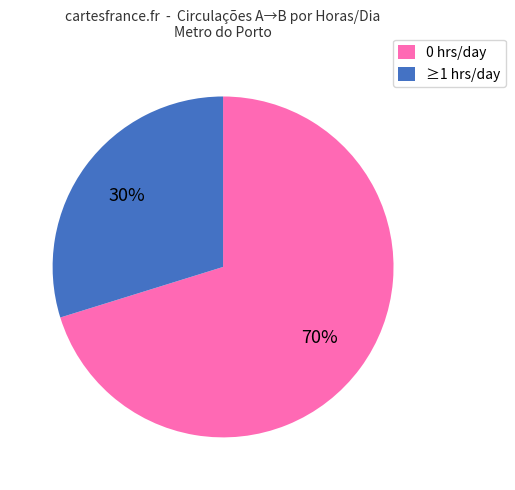

The ≥1 hrs/day slice represents 30% of the pie. True or false?

True